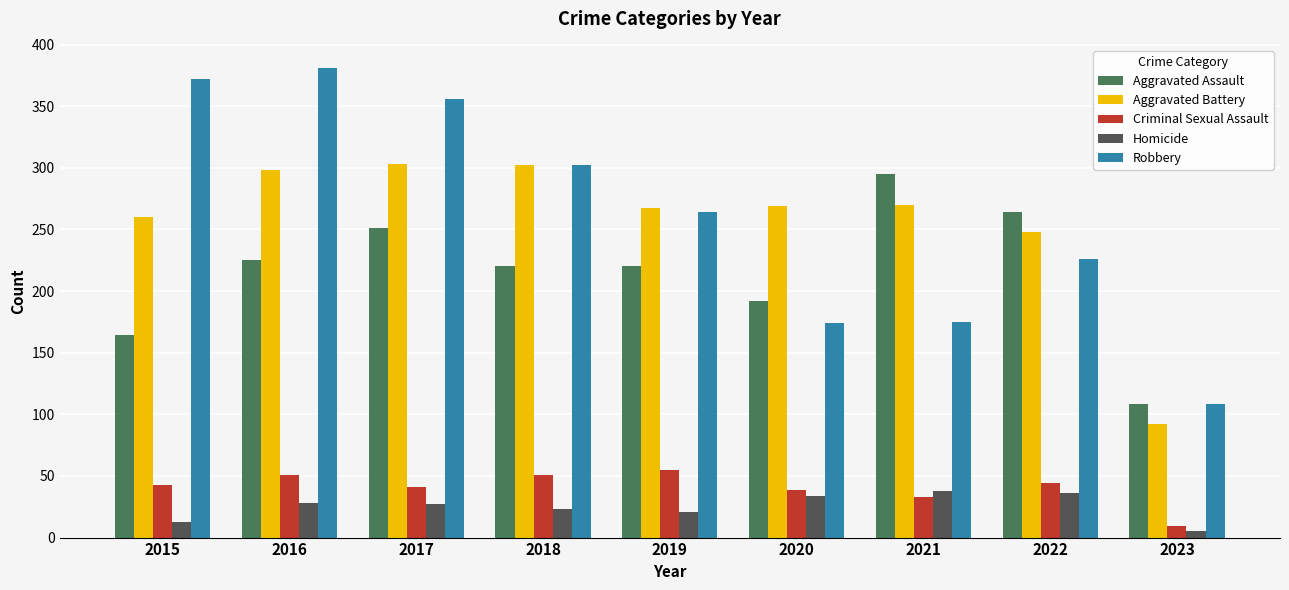

What is the sum of the Criminal Sexual Assault values at 2018 and 2020?

90